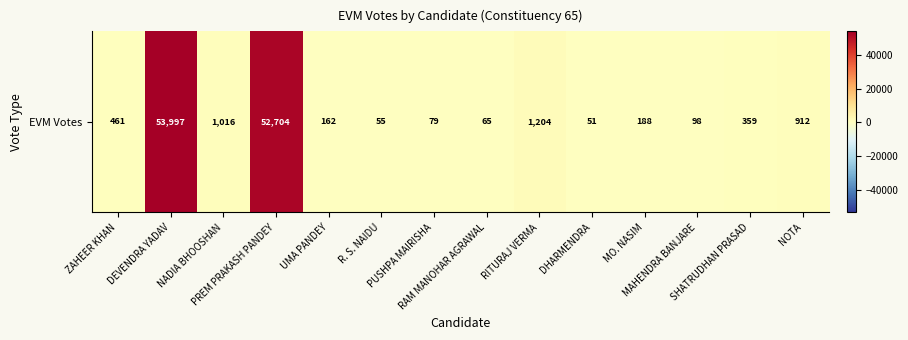

Rank the categories by value from highest to lowest.

DEVENDRA YADAV, PREM PRAKASH PANDEY, RITURAJ VERMA, NADIA BHOOSHAN, NOTA, ZAHEER KHAN, SHATRUDHAN PRASAD, MO. NASIM, UMA PANDEY, MAHENDRA BANJARE, PUSHPA MAIRISHA, RAM MANOHAR AGRAWAL, R. S. NAIDU, DHARMENDRA